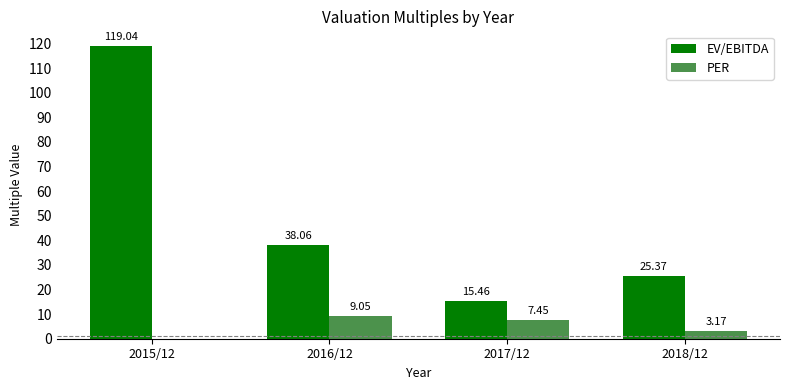

Where does the EV/EBITDA series first go above 38?

2015/12